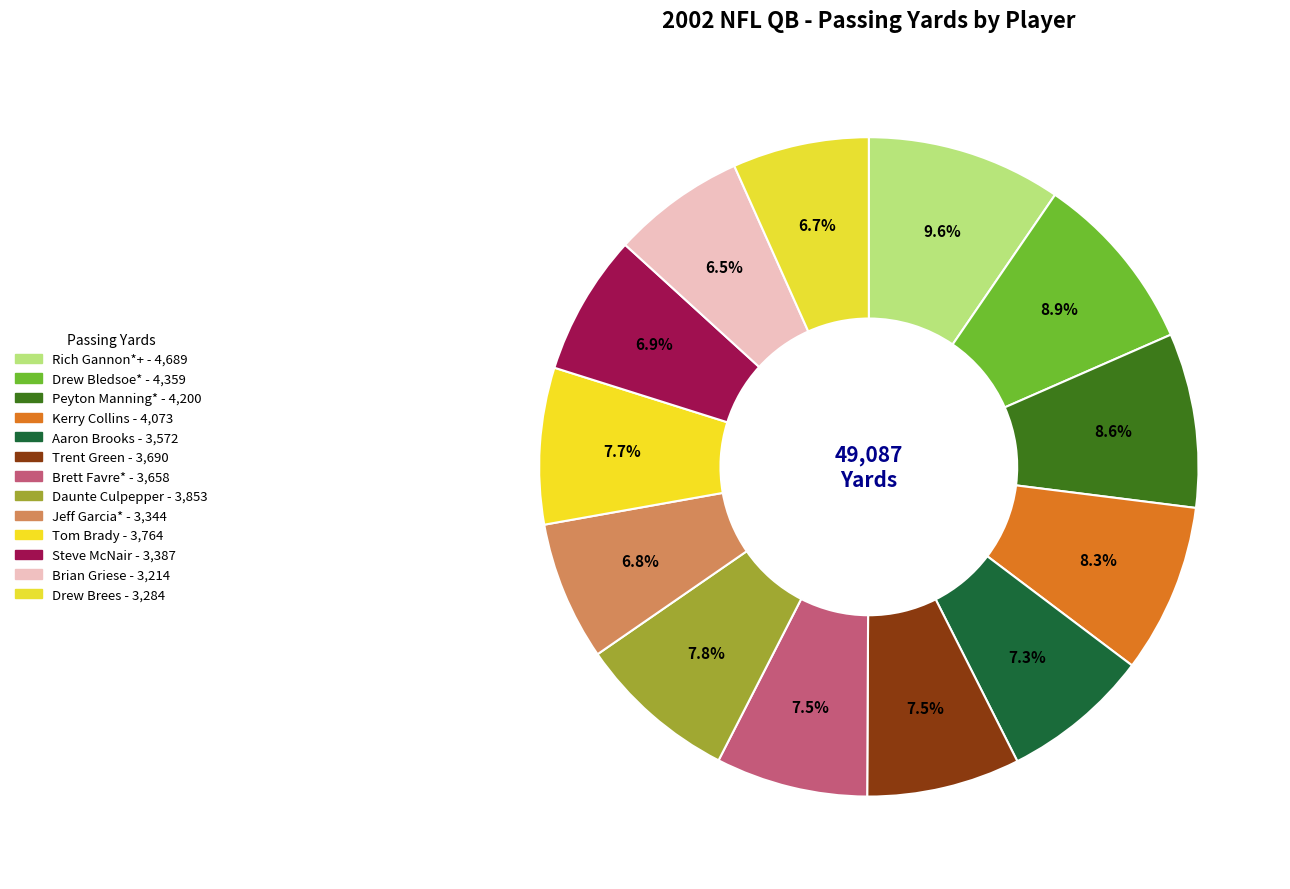

To the nearest percent, what percentage of the pie is Kerry Collins?

8%